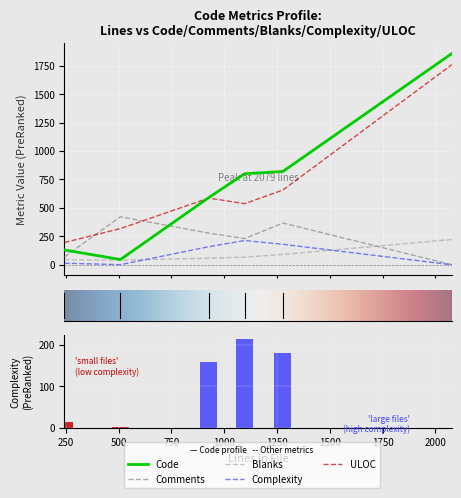

Rank the series at BeanDeserializerFactory.java from lowest to highest value.

Blanks, Complexity, Comments, ULOC, Code